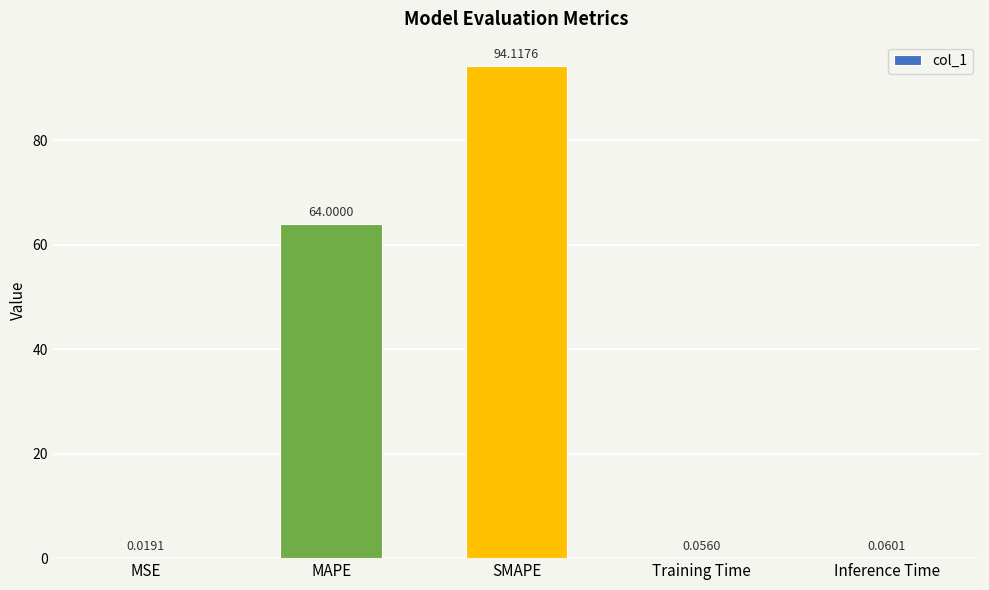

Between SMAPE and MSE, which is larger?

SMAPE